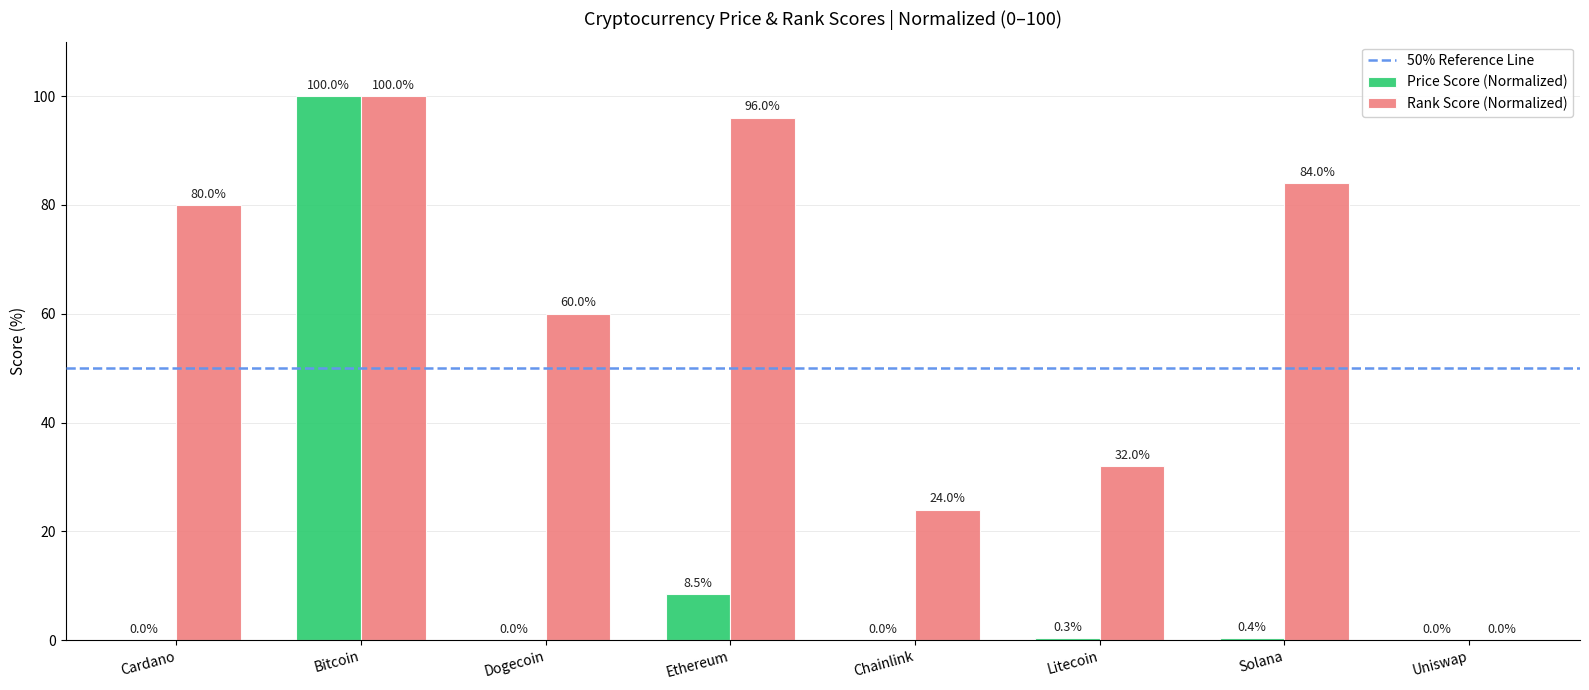

What is the spread (max minus min) of values at Litecoin?

31.7